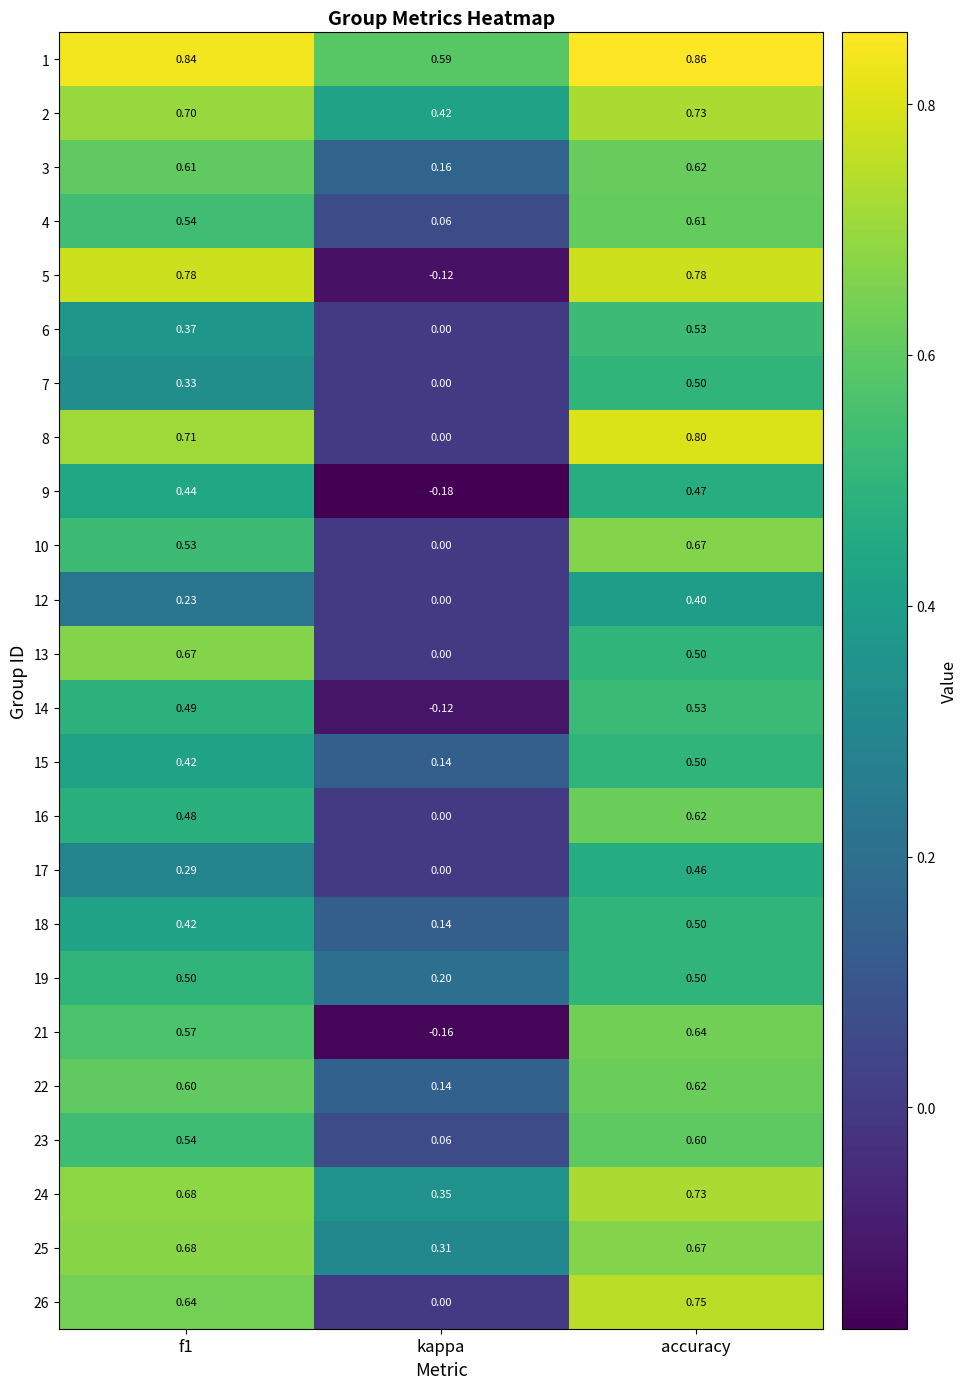

At which label is 19 closest to 0?

kappa